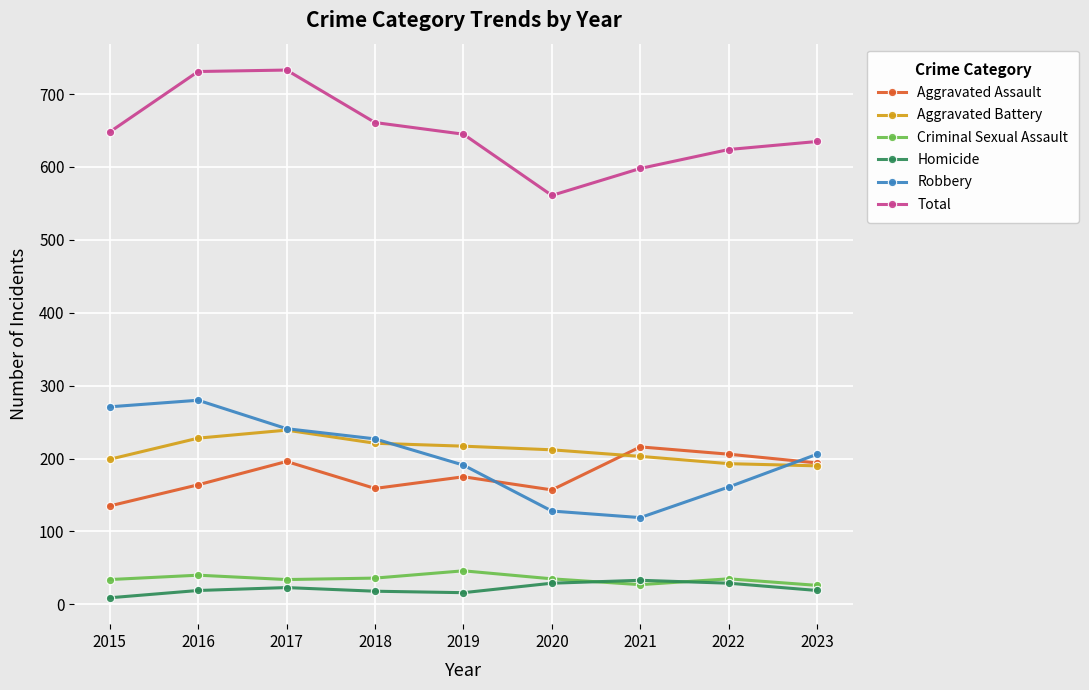

True or false: Criminal Sexual Assault and Total cross at least once.

False